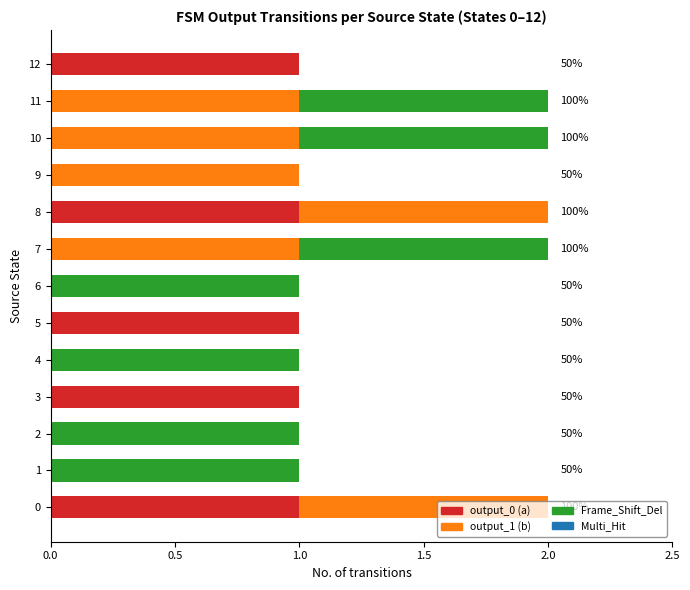

What is the sum of the output_0 (a) values at 12 and 6?

1